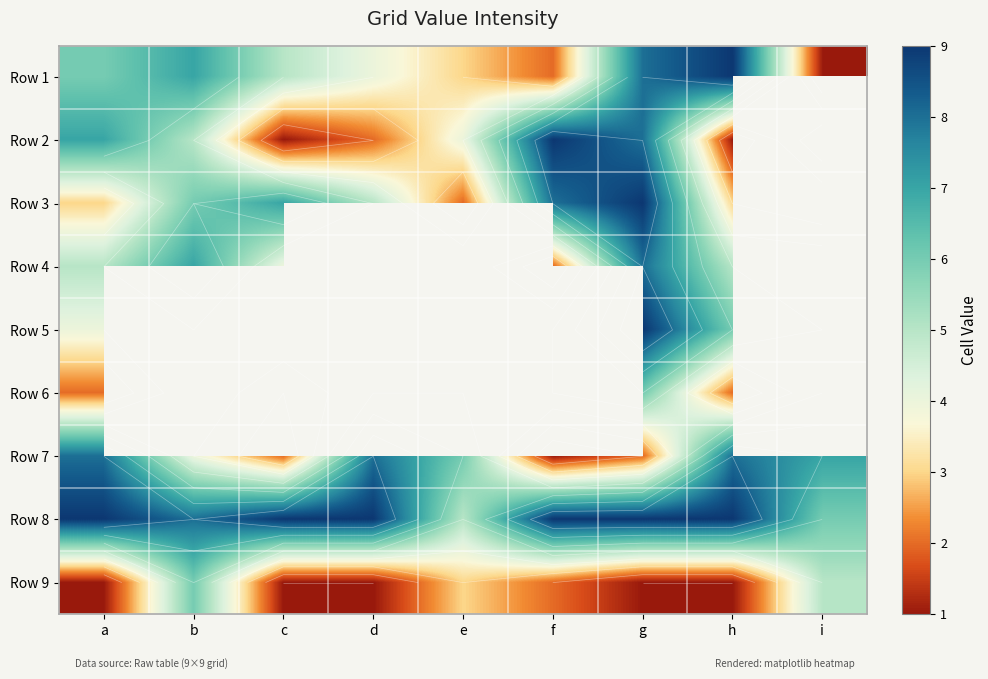

The Row 7 series shows 2.9 at i. True or false?

False